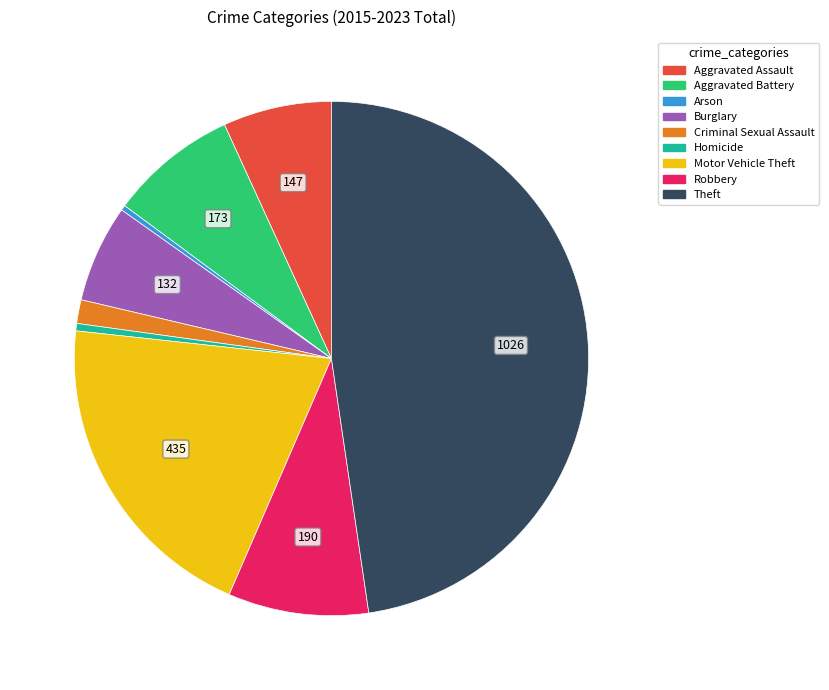

True or false: Homicide accounts for 0% of the total.

True